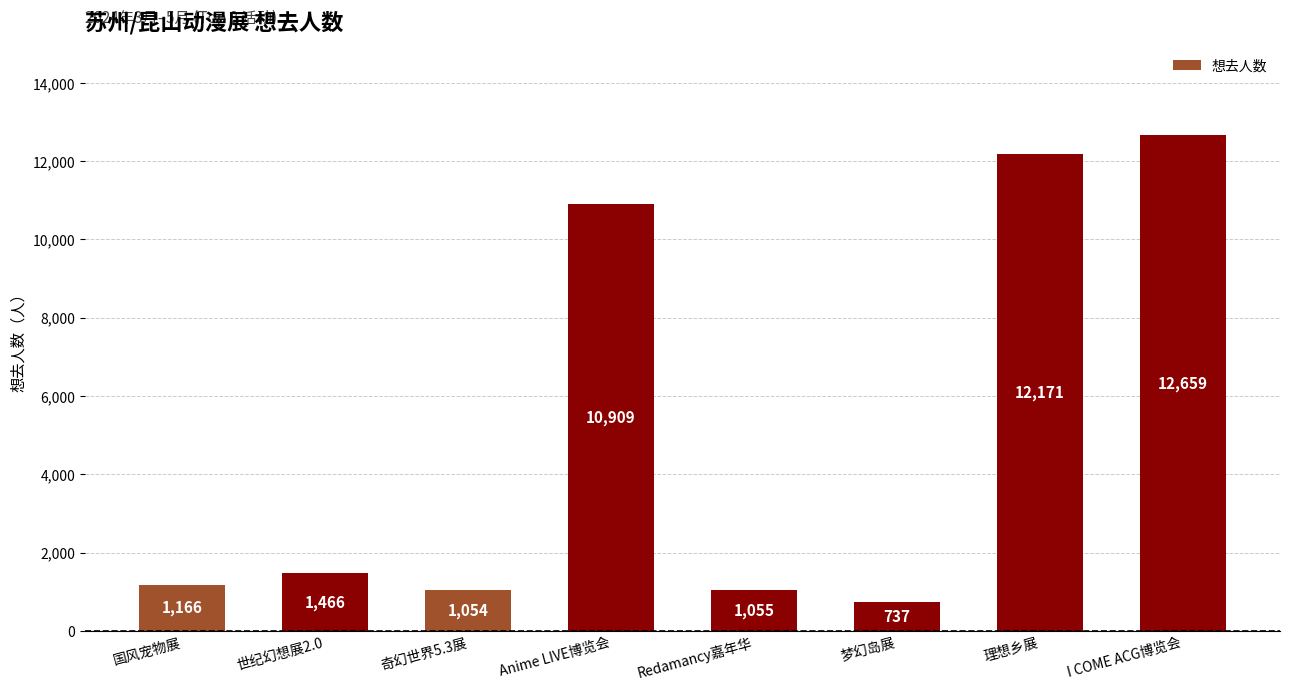

How many values are below 1466?

4